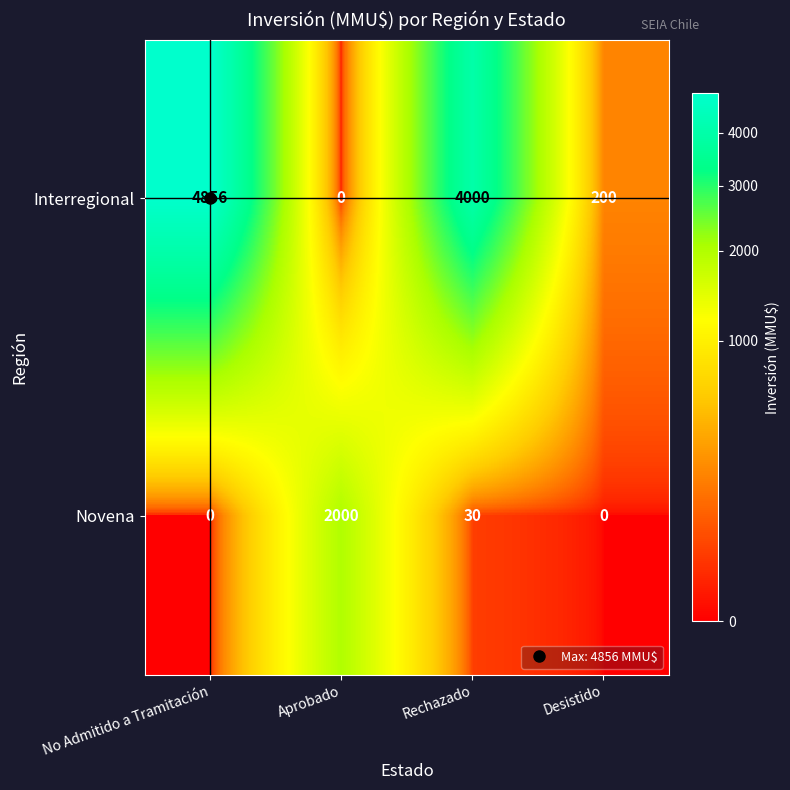

What is the total value across all series at Aprobado?

2000